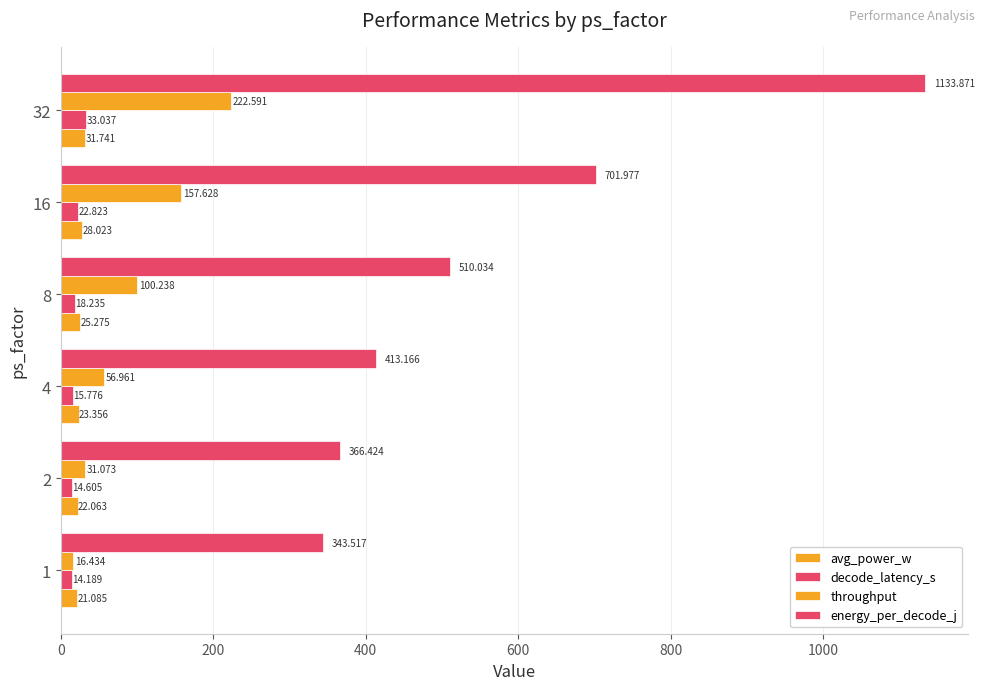

How many values in the energy_per_decode_j series exceed 510?

3